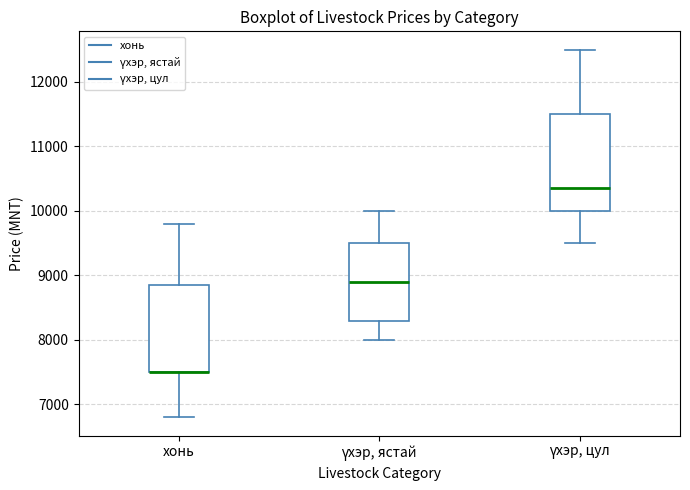

Comparing the boxes themselves (not the whiskers), which one is the tallest?

үхэр, цул